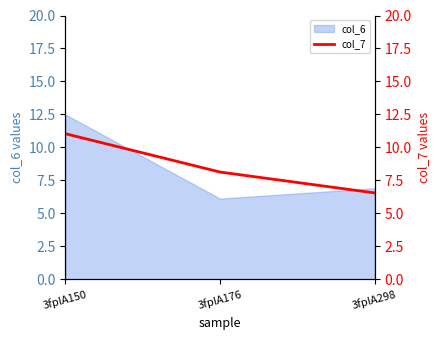

The chart shows a value of 11.0 at 3fplA150. True or false?

True